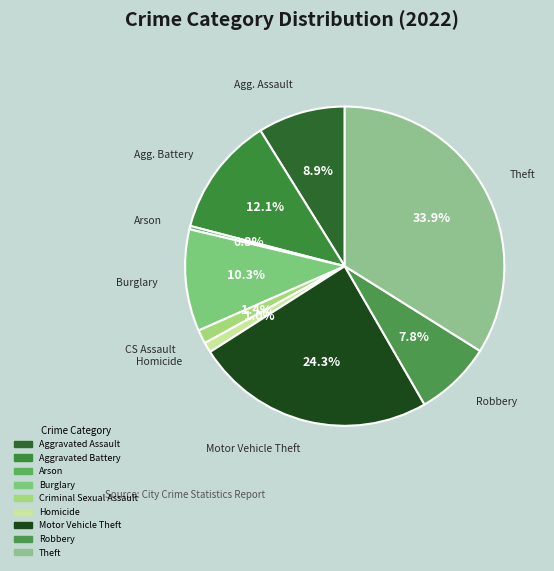

Is it true that Criminal Sexual Assault is 16% of the pie?

False